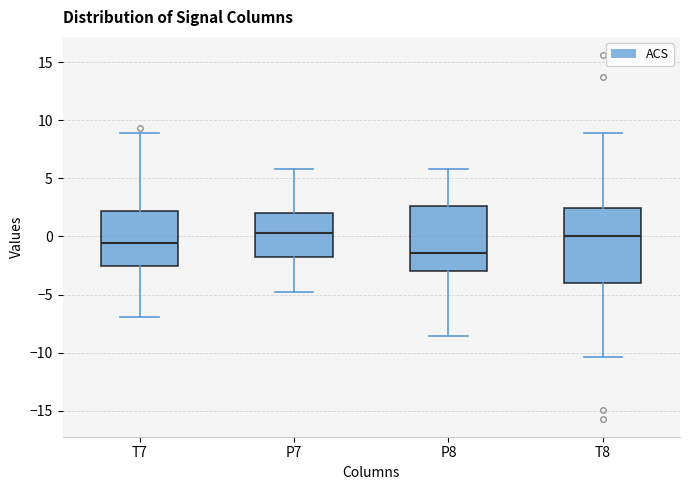

Where is the lower edge of the box for T8 on the y-axis? The values are not printed on the chart, so give them approximately, as read against the axis.

-4.0